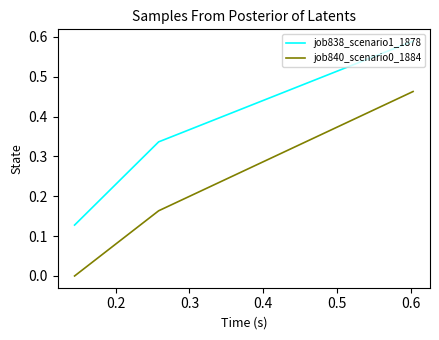

How many job840_scenario0_1884 values are between 0 and 1?

3